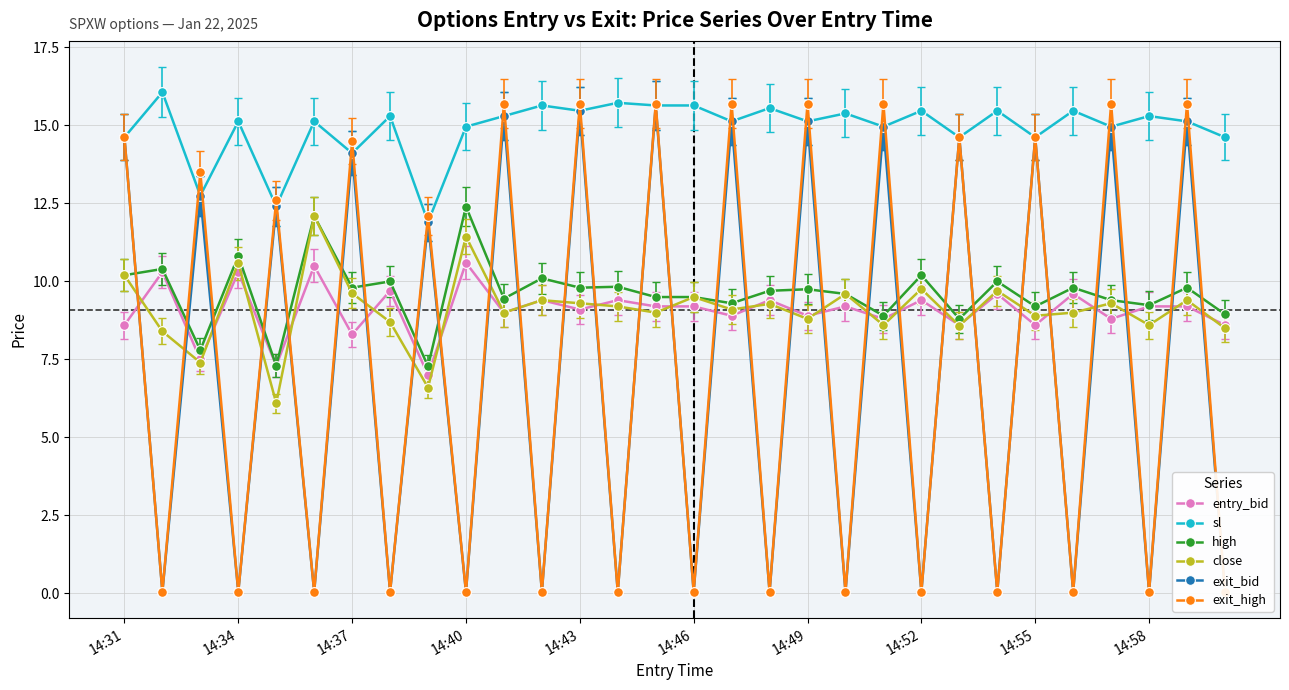

True or false: sl and entry_bid cross at least once.

False